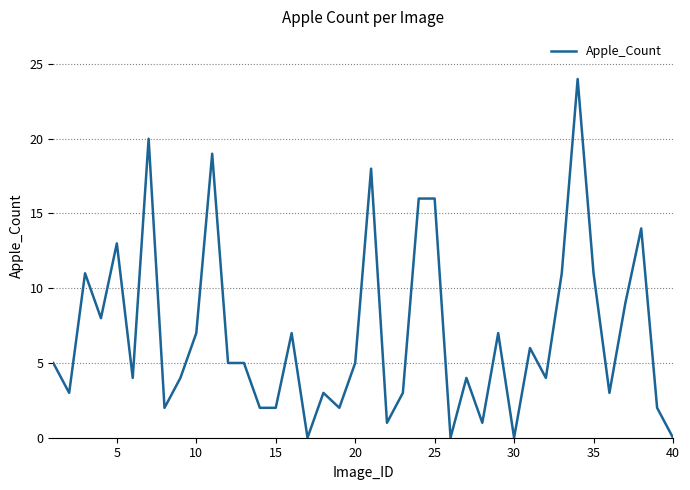

Does the chart display data point markers on the line(s)?

No